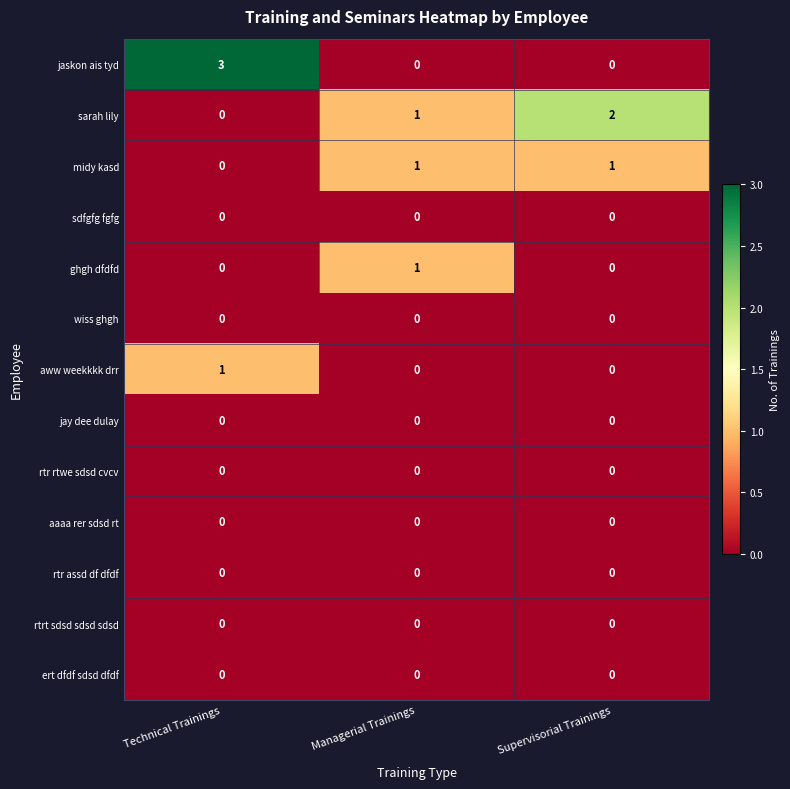

At which category is the sum across all series the highest?

Technical Trainings